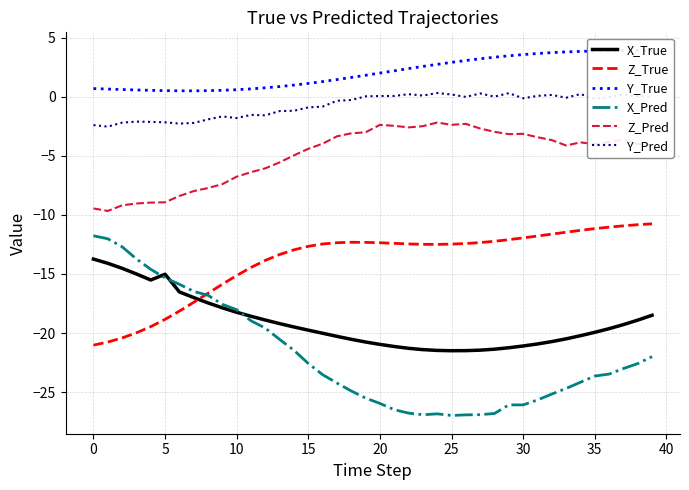

At which category does Z_Pred reach its first local peak?

20